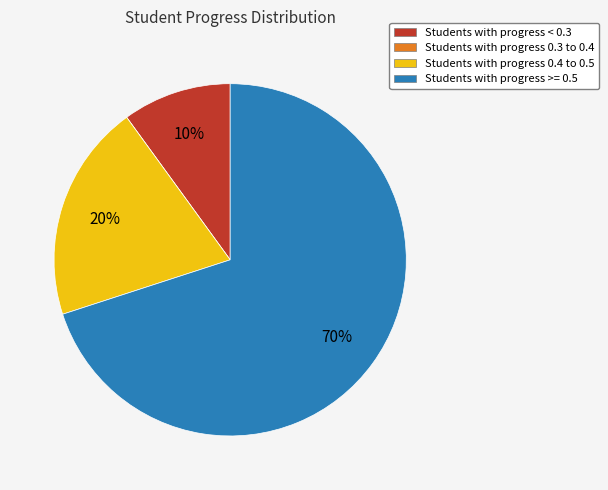

To the nearest percent, what is the average slice percentage?

25%